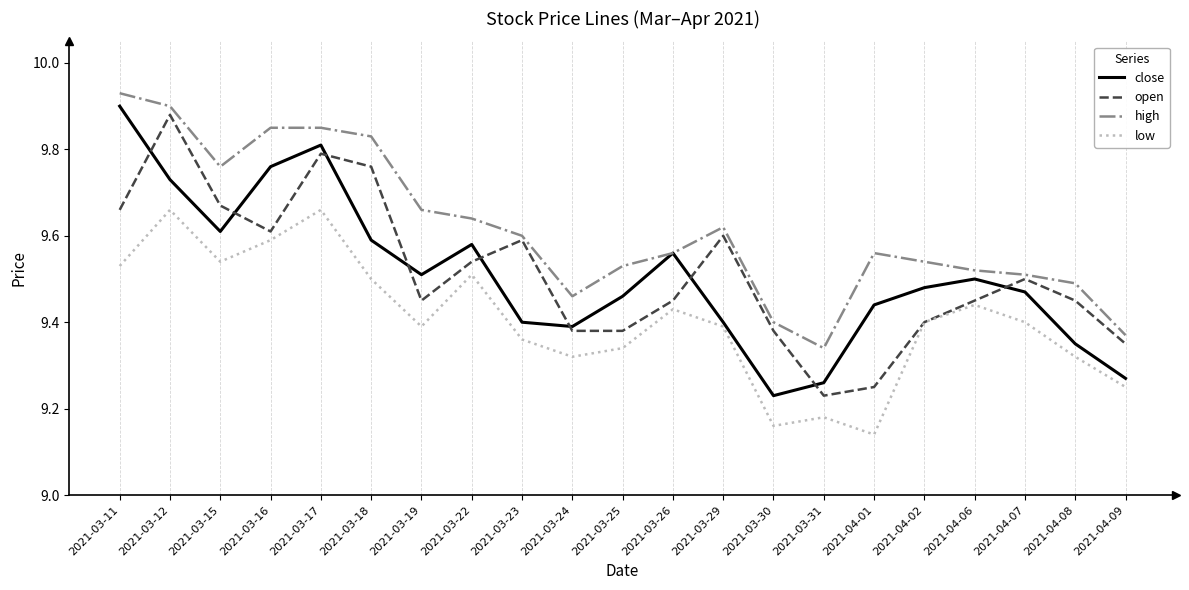

At which category is the sum across all series the highest?

2021-03-12